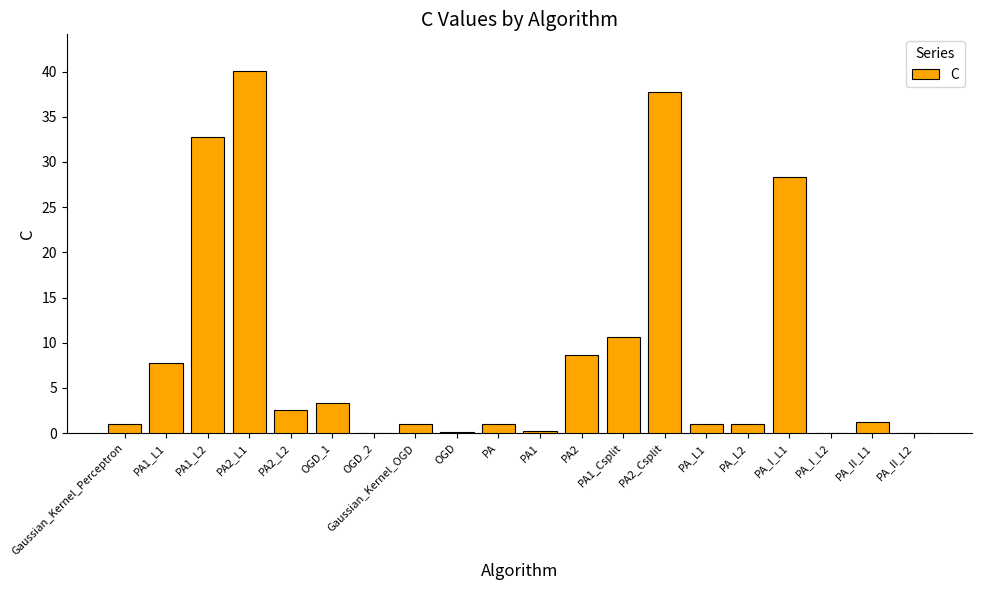

Where is the data nearest to the value 20?

PA_I_L1